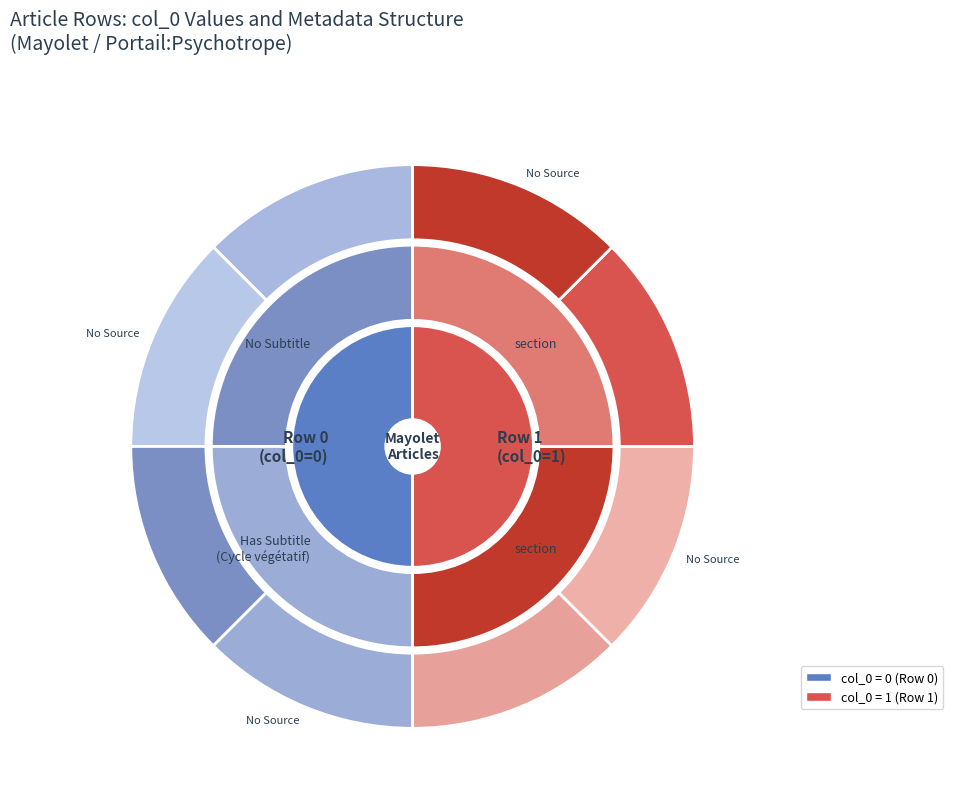

Which category accounts for the majority?

Row 1